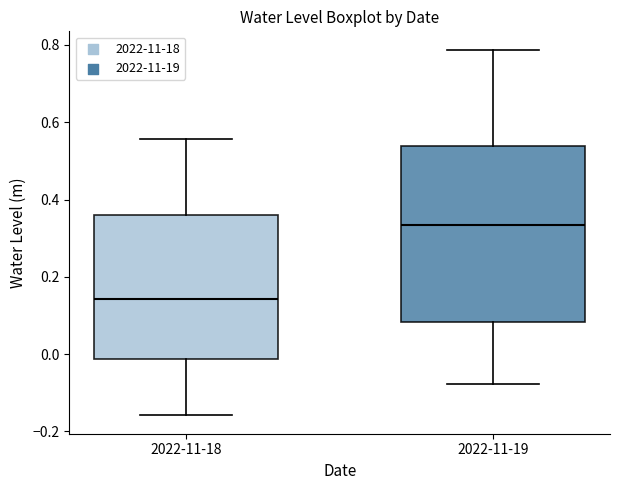

Which box is the tallest, from its lower edge to its upper edge?

2022-11-19